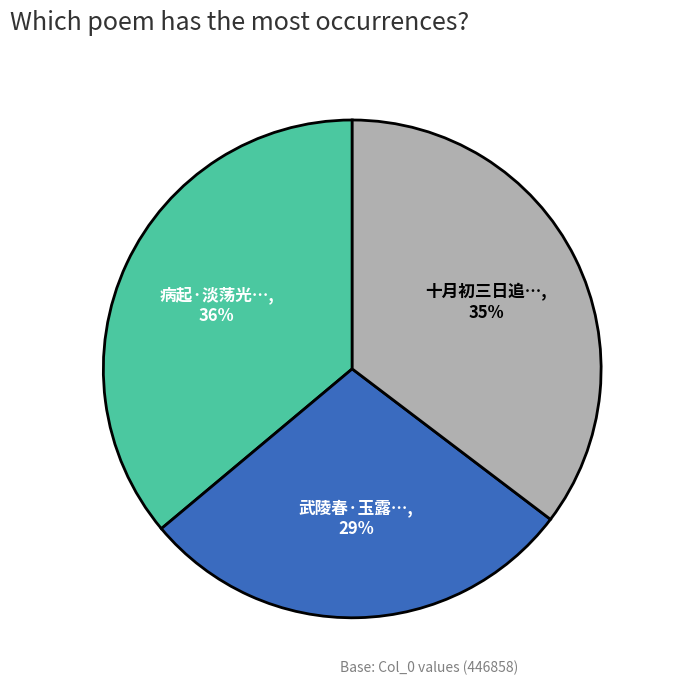

Is there any slice that represents more than half of the pie?

No